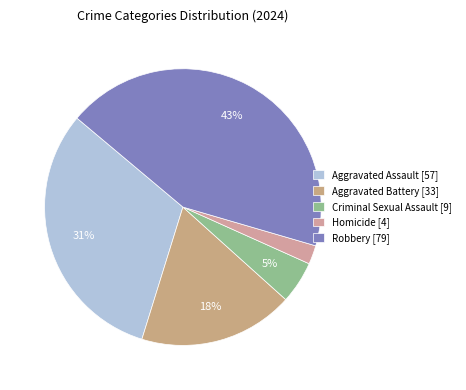

Rank the categories by value from lowest to highest.

Homicide, Criminal Sexual Assault, Aggravated Battery, Aggravated Assault, Robbery